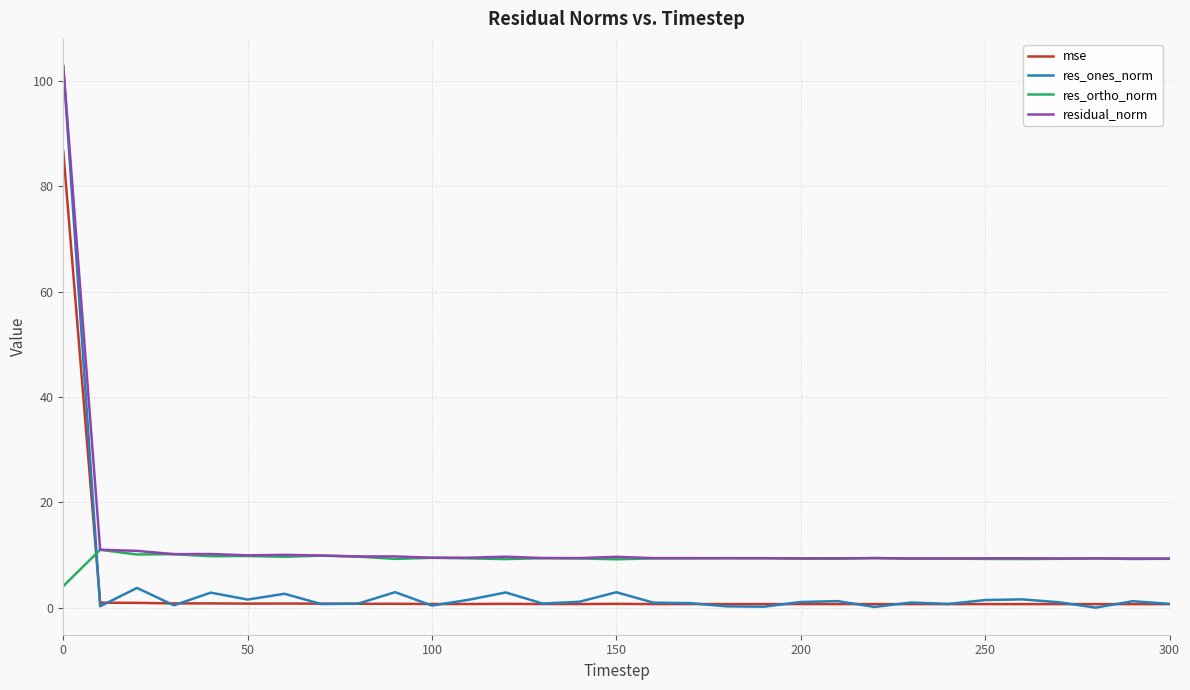

In residual_norm, how many points are higher than both neighbors (excluding endpoints)?

8